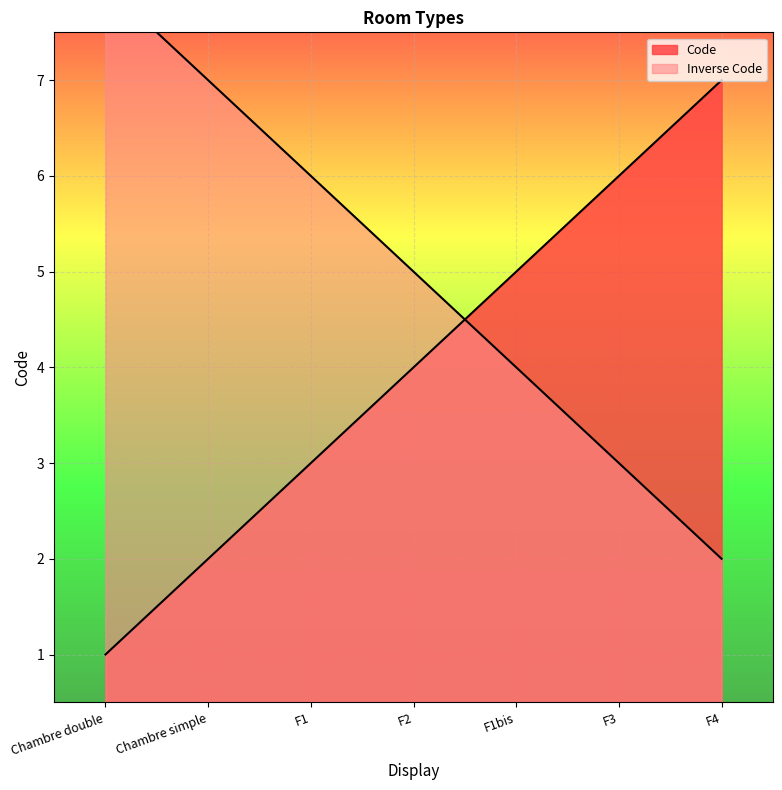

Rank the categories by value from lowest to highest.

Chambre double, Chambre simple, F1, F2, F1bis, F3, F4